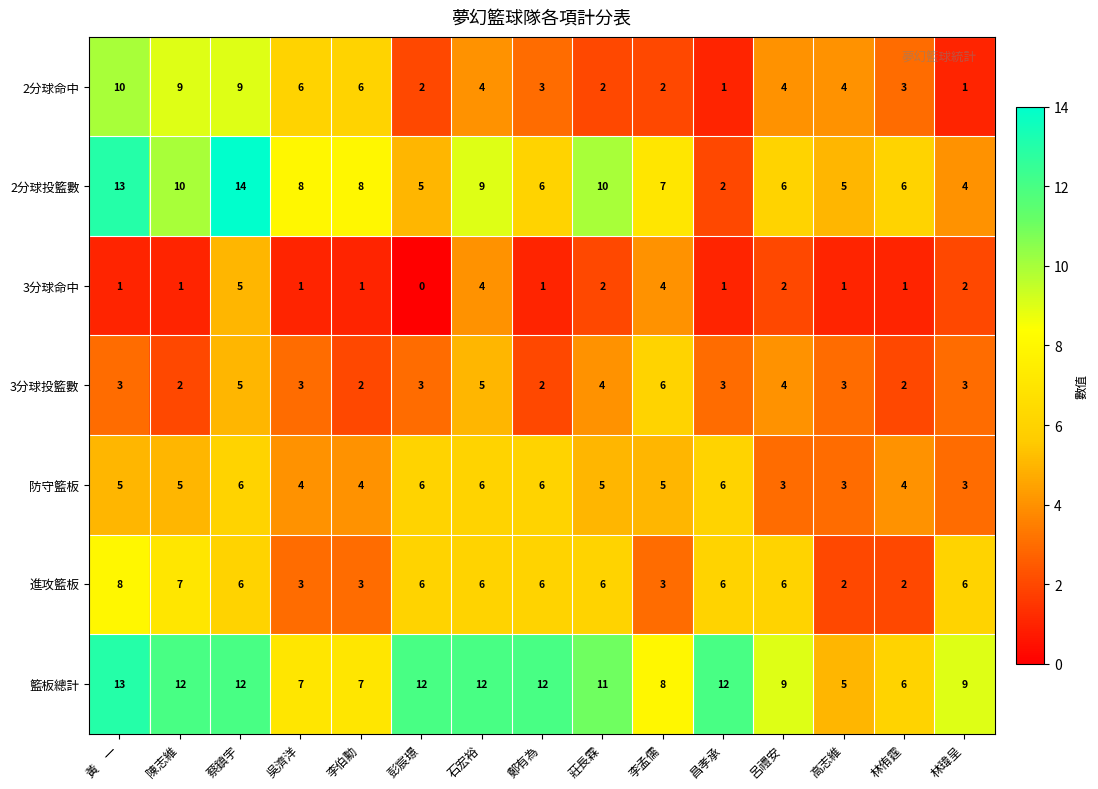

What is the difference between the second highest and minimum values in the 防守籃板 series?

3